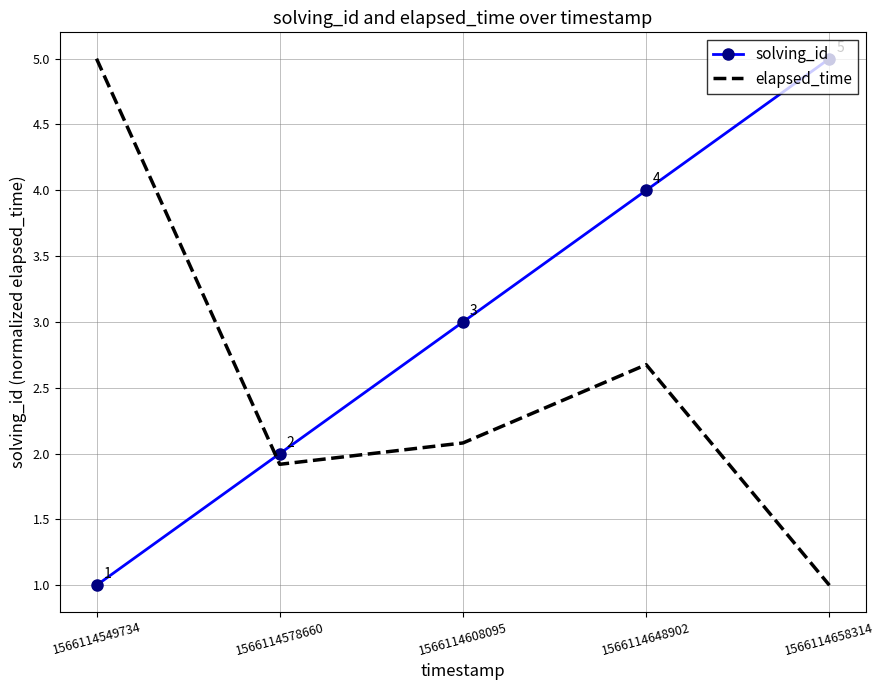

What is the spread (max minus min) of values at 1566114658314?

4.0